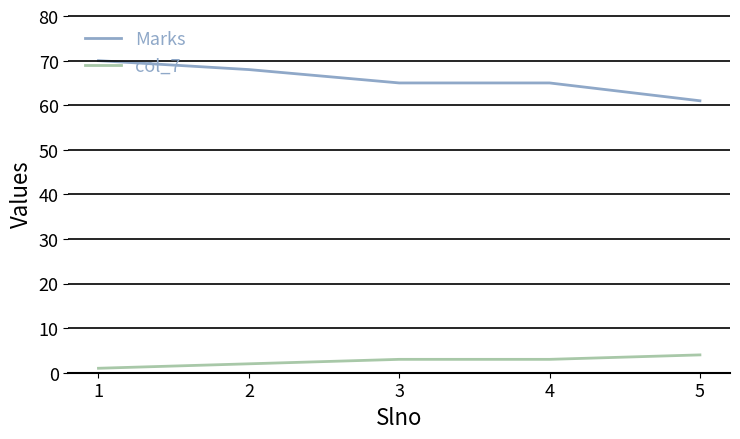

What is the minimum value shown in the chart?

1